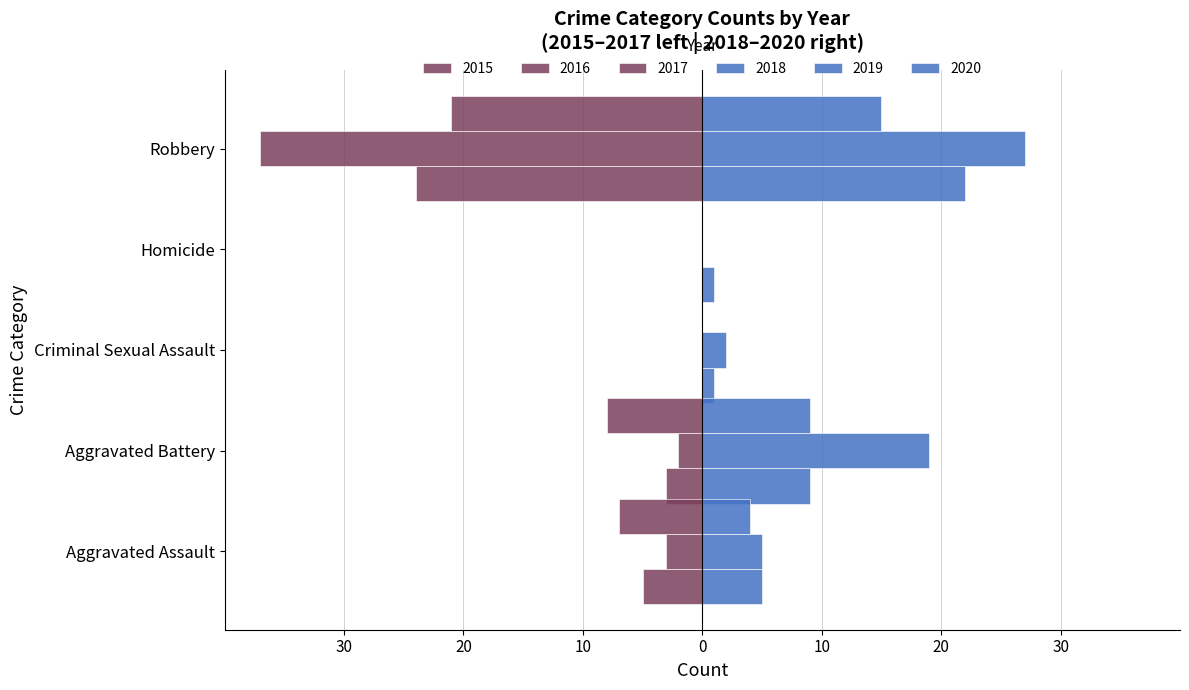

Count the number of categories in the chart.

5